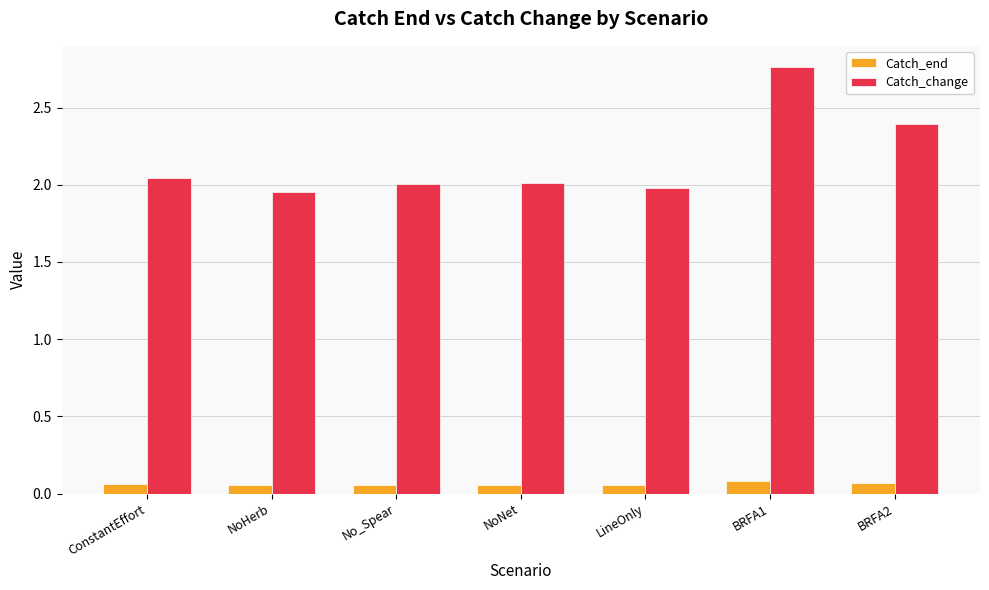

At NoNet, list the series in order from largest to smallest.

Catch_change, Catch_end